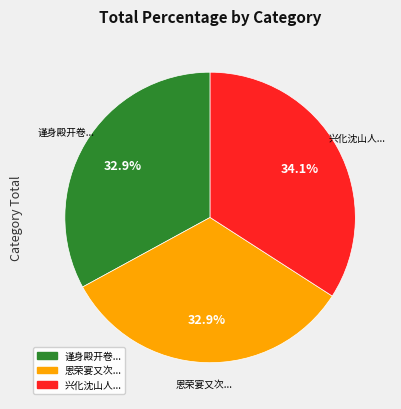

Which has a higher value, 谨身殿开卷... or 兴化沈山人...?

兴化沈山人...